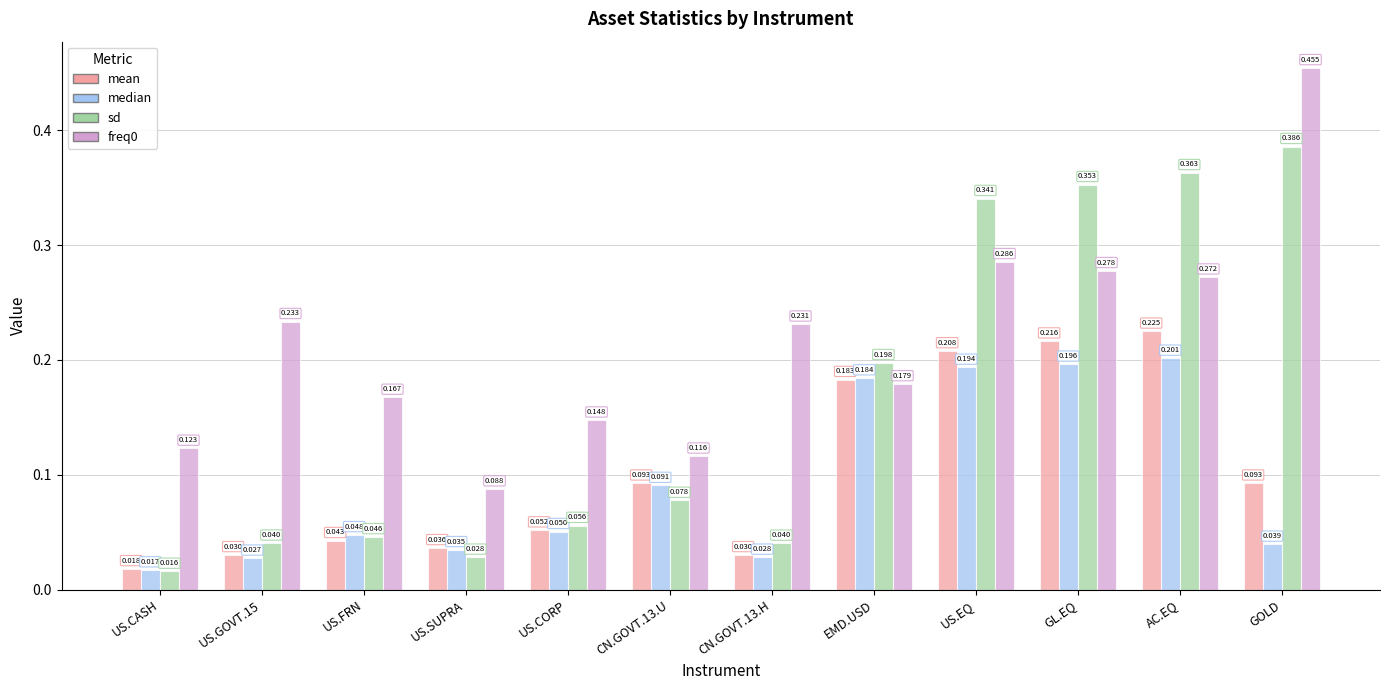

Is the value of mean at CN.GOVT.13.U greater than the value of sd at US.FRN?

Yes